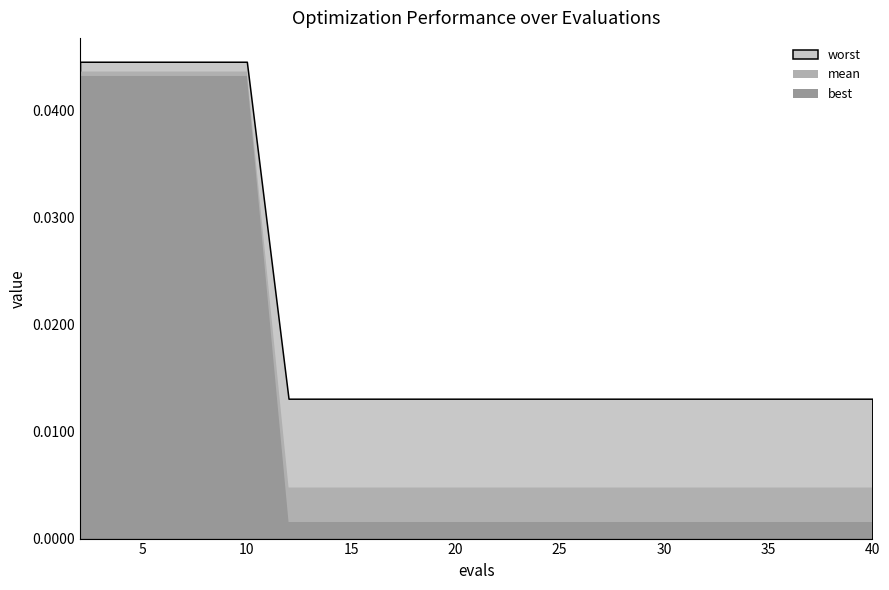

Rank the series by their maximum value, from highest to lowest.

worst, mean, best